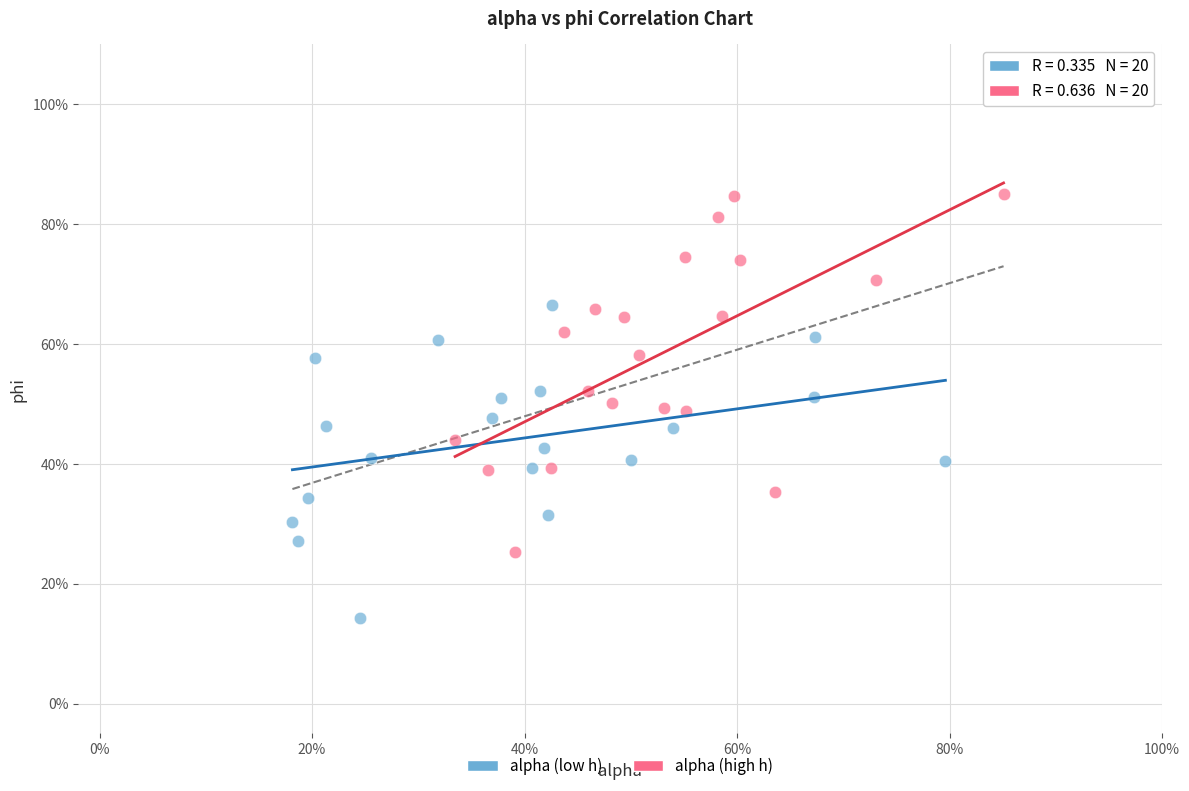

What are all the series names shown in the legend?

alpha (low h), alpha (high h)